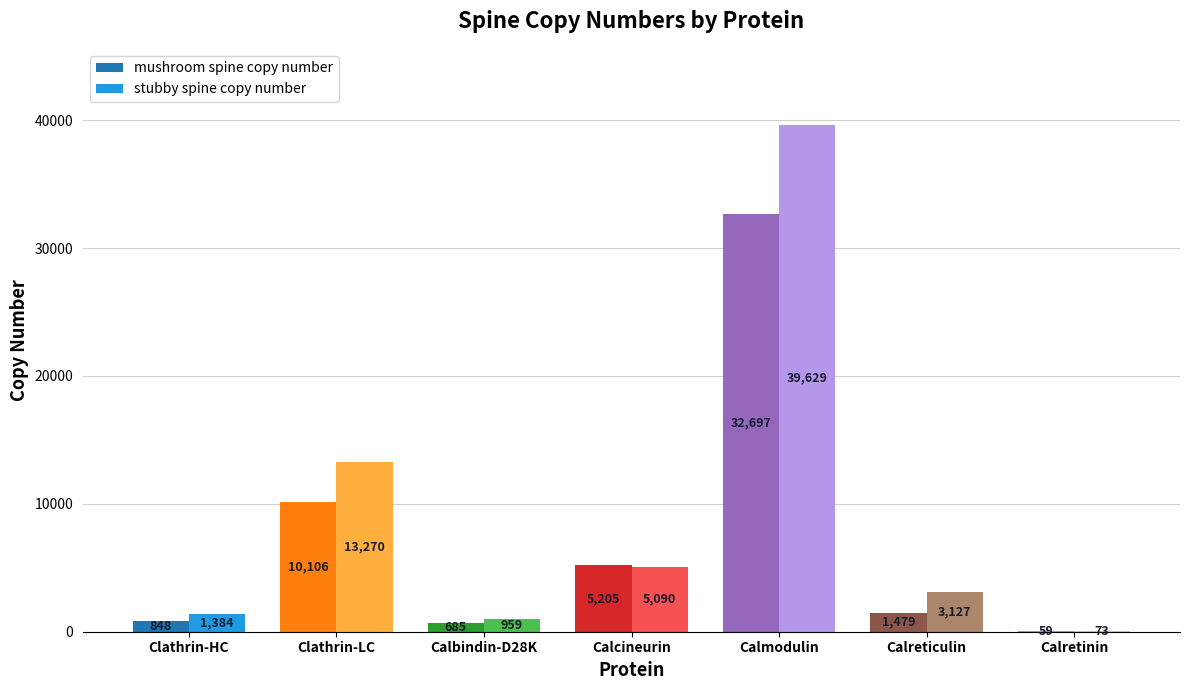

Is the value of mushroom spine copy number at Clathrin-LC greater than the value of stubby spine copy number at Calmodulin?

No